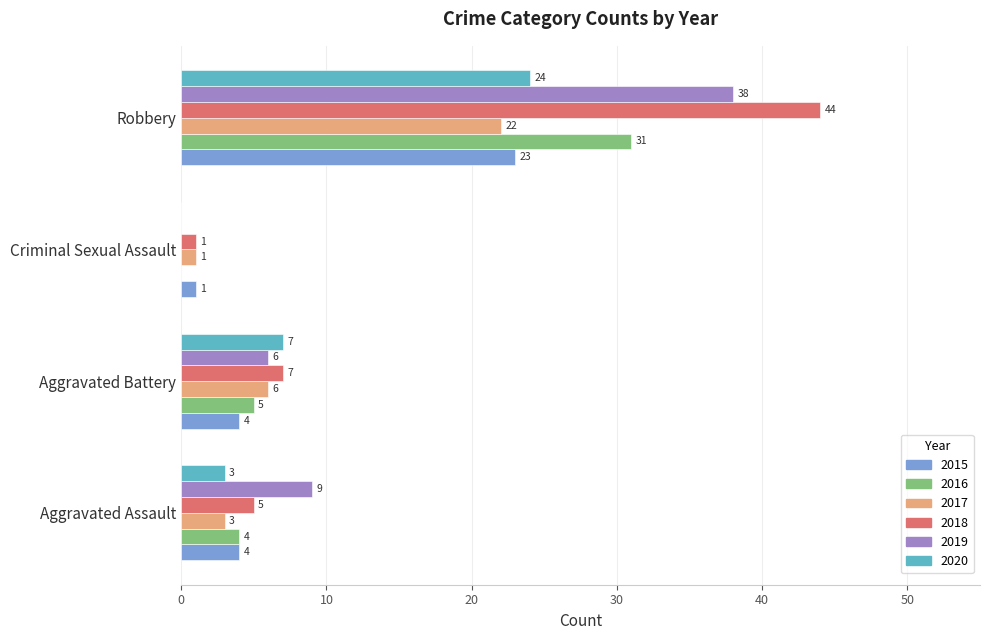

At which label is 2018 closest to 22?

Aggravated Battery